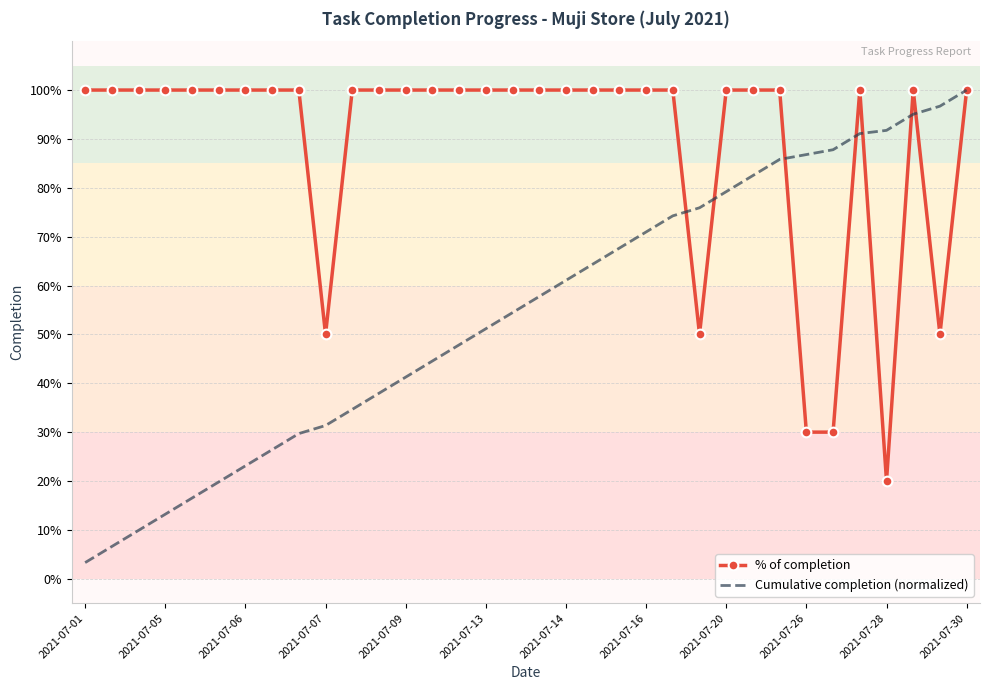

What are all the series names shown in the legend?

% of completion, Cumulative completion (normalized)